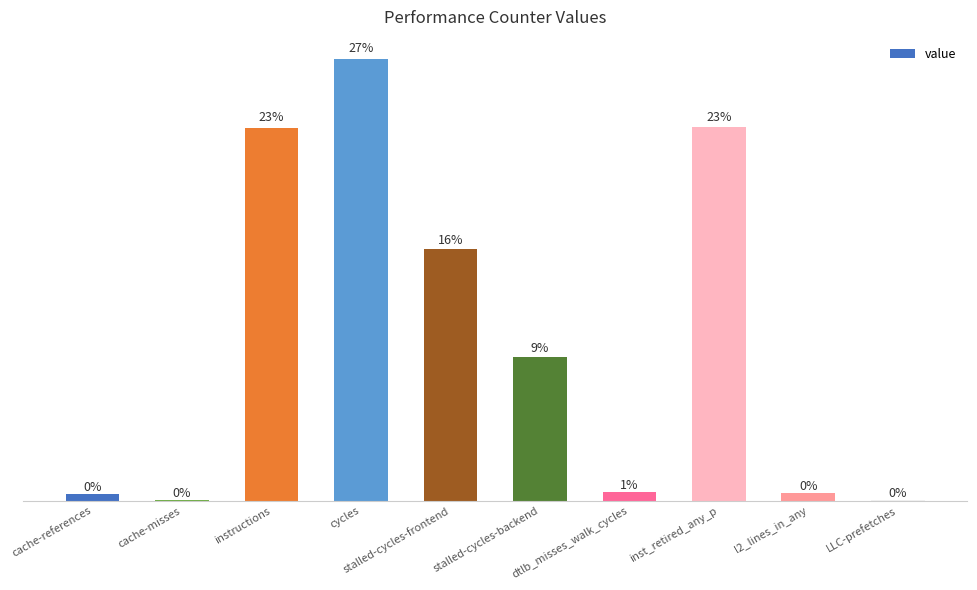

Between dtlb_misses_walk_cycles and stalled-cycles-frontend, which is larger?

stalled-cycles-frontend